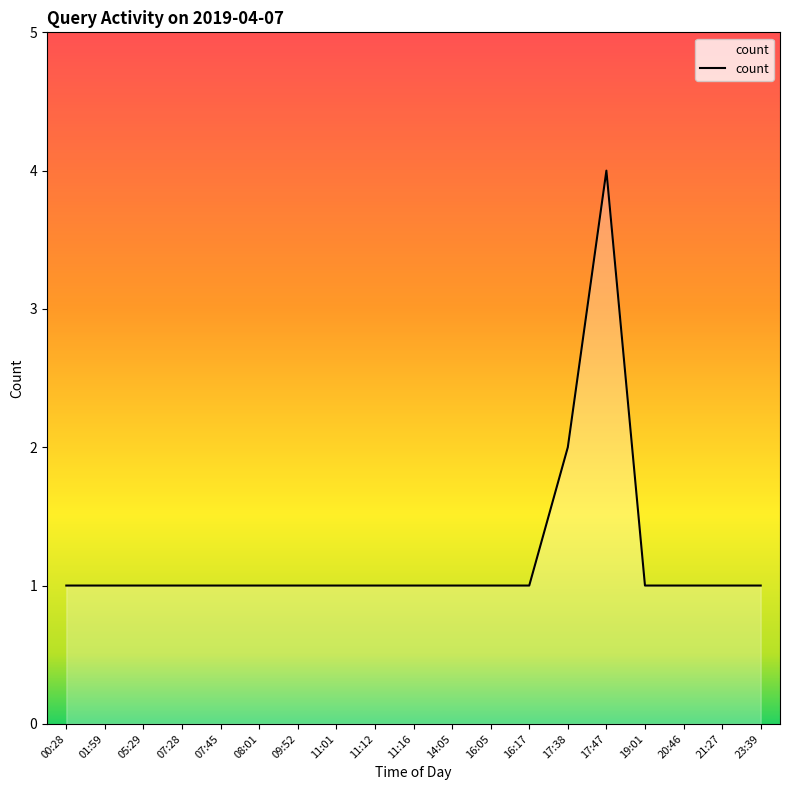

The value at 05:29 is 1. True or false?

True